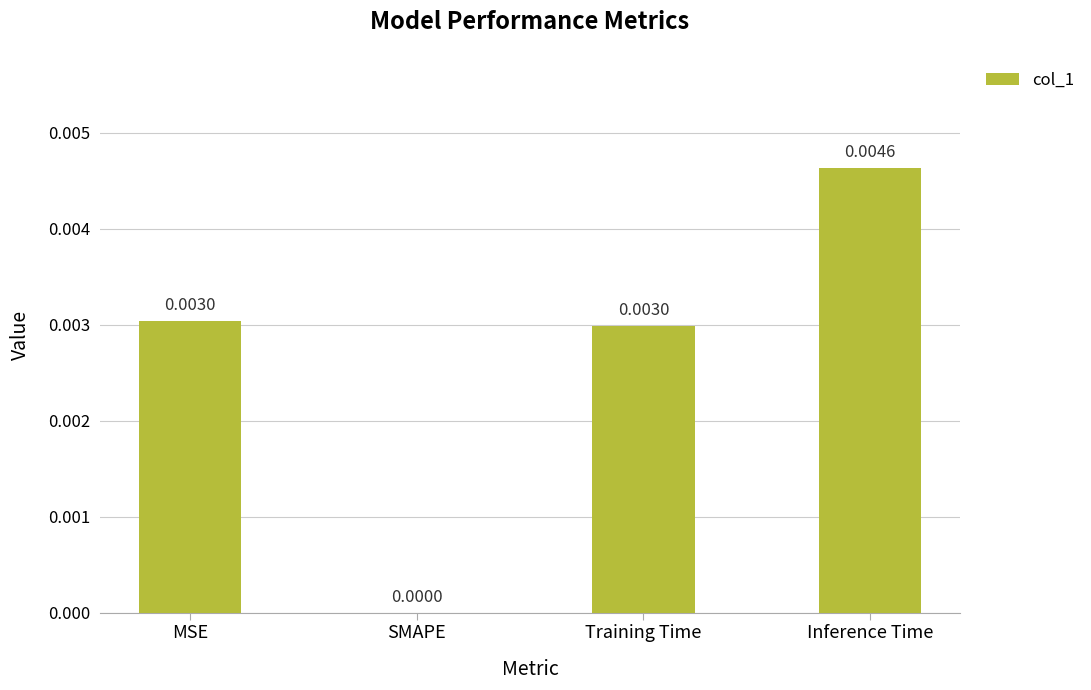

Which has a higher value, Training Time or Inference Time?

Inference Time